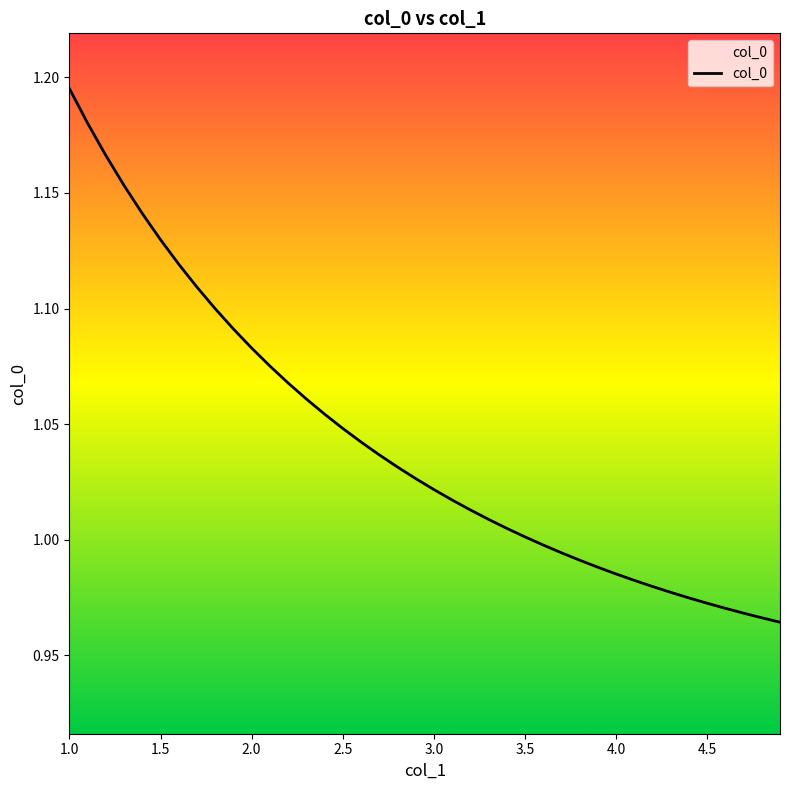

Is this an area chart (filled region under the line)?

Yes